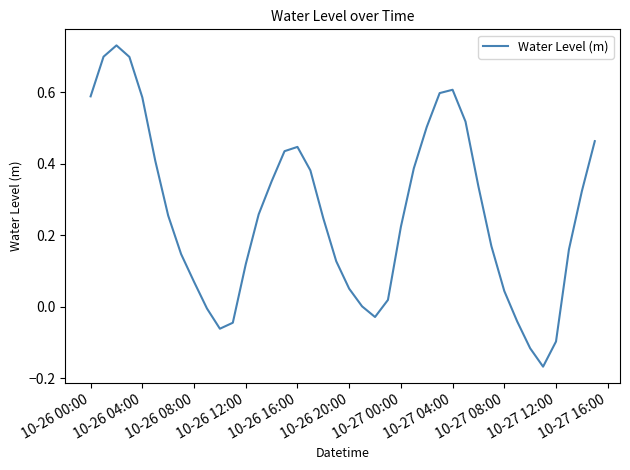

What is the difference between the maximum and minimum values?

0.9